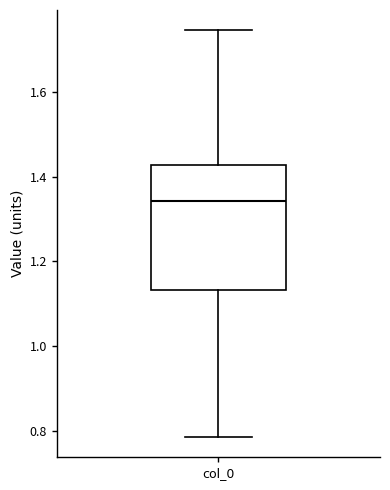

Transcribe this box plot: give where the median line is, the range the box spans, and where the two whiskers end, as read against the y-axis. The values are not printed on the chart, so give them approximately, as read against the axis.

median 1.34, box 1.14 to 1.42, whiskers 0.78 to 1.74